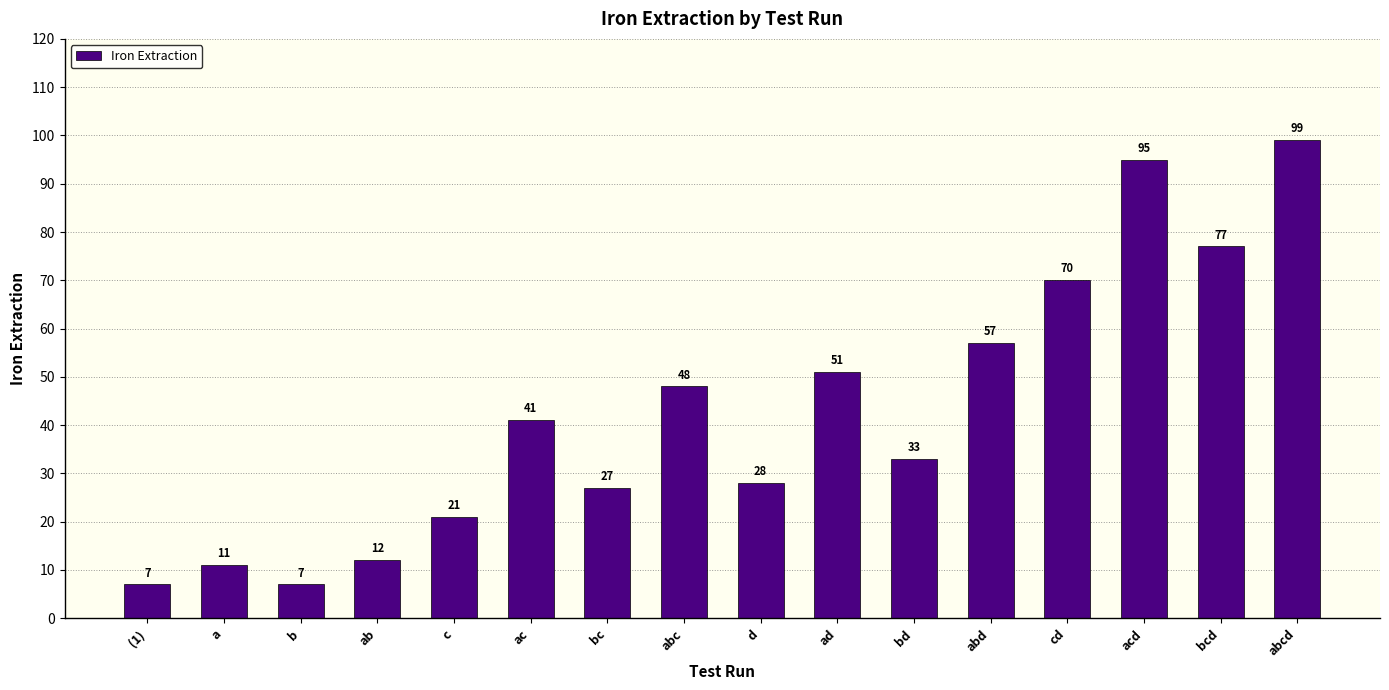

Are the bars horizontal?

No